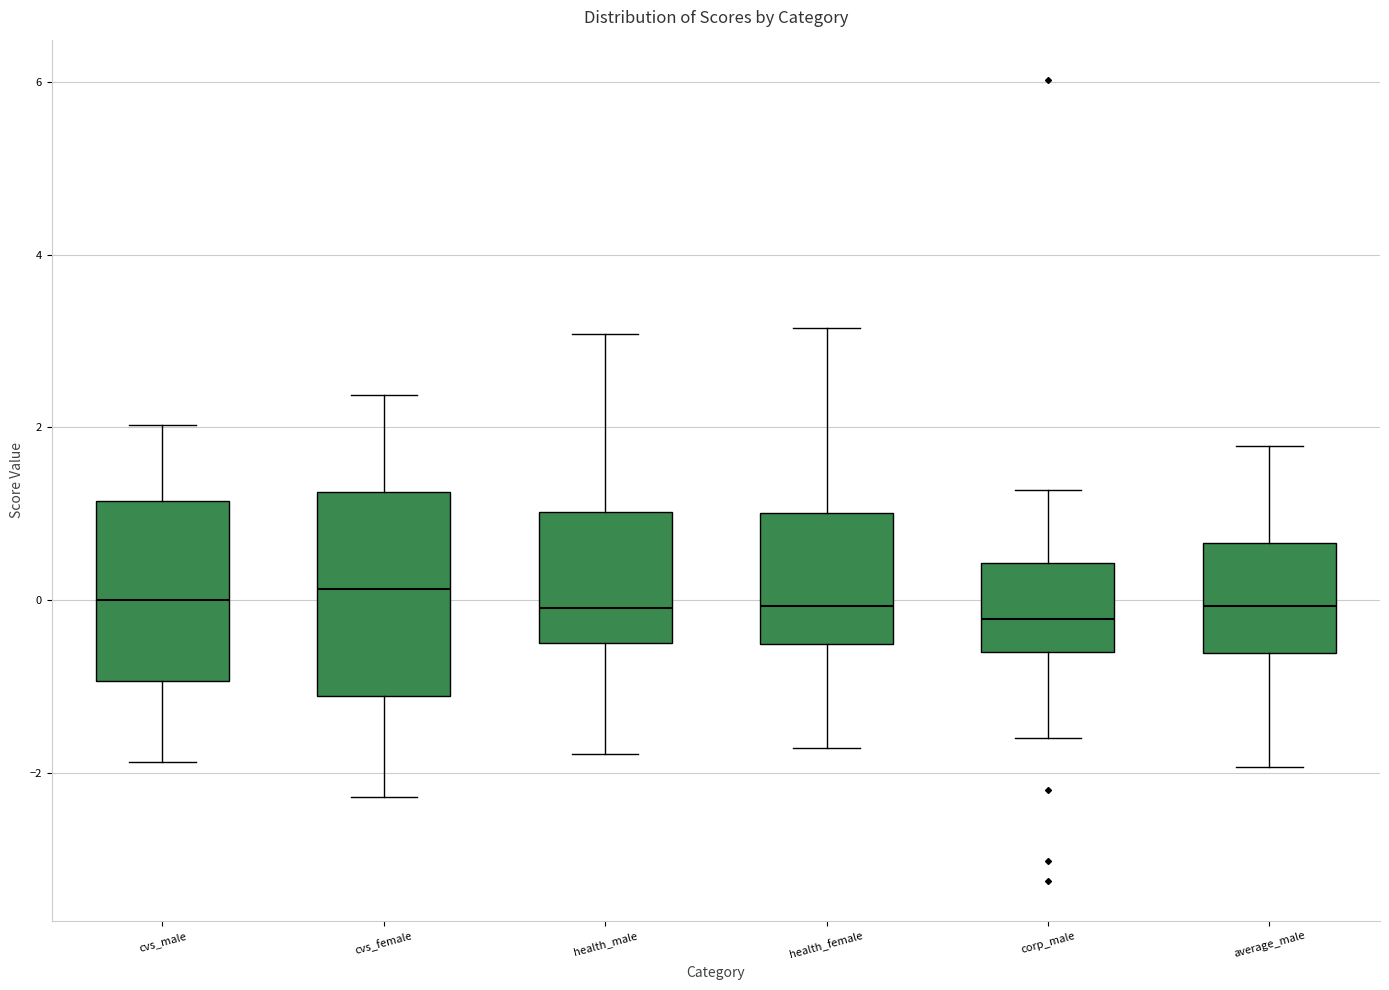

Comparing the boxes themselves (not the whiskers), which one is the tallest?

cvs_female